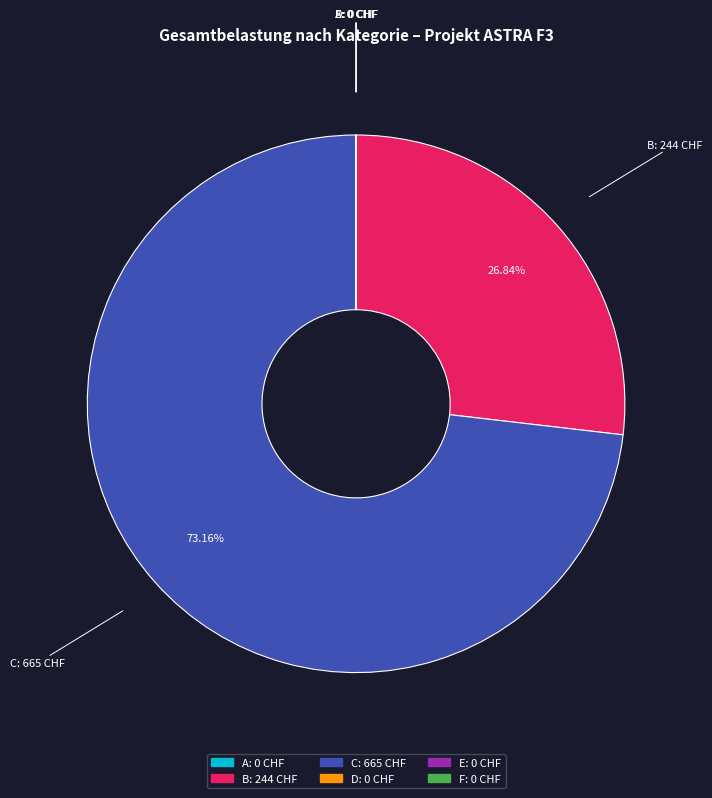

Is there any slice that represents more than half of the pie?

Yes